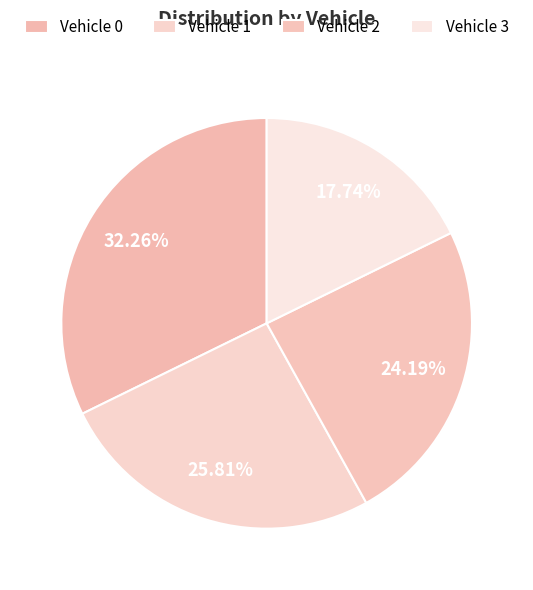

What is the largest slice in the pie chart?

Vehicle 0